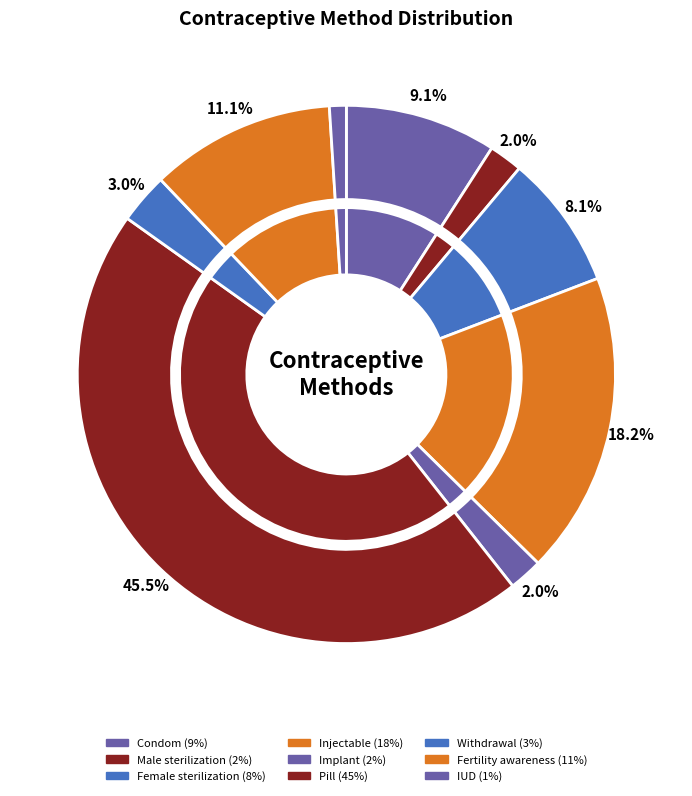

To the nearest percent, what percentage of the pie is Injectable?

18%